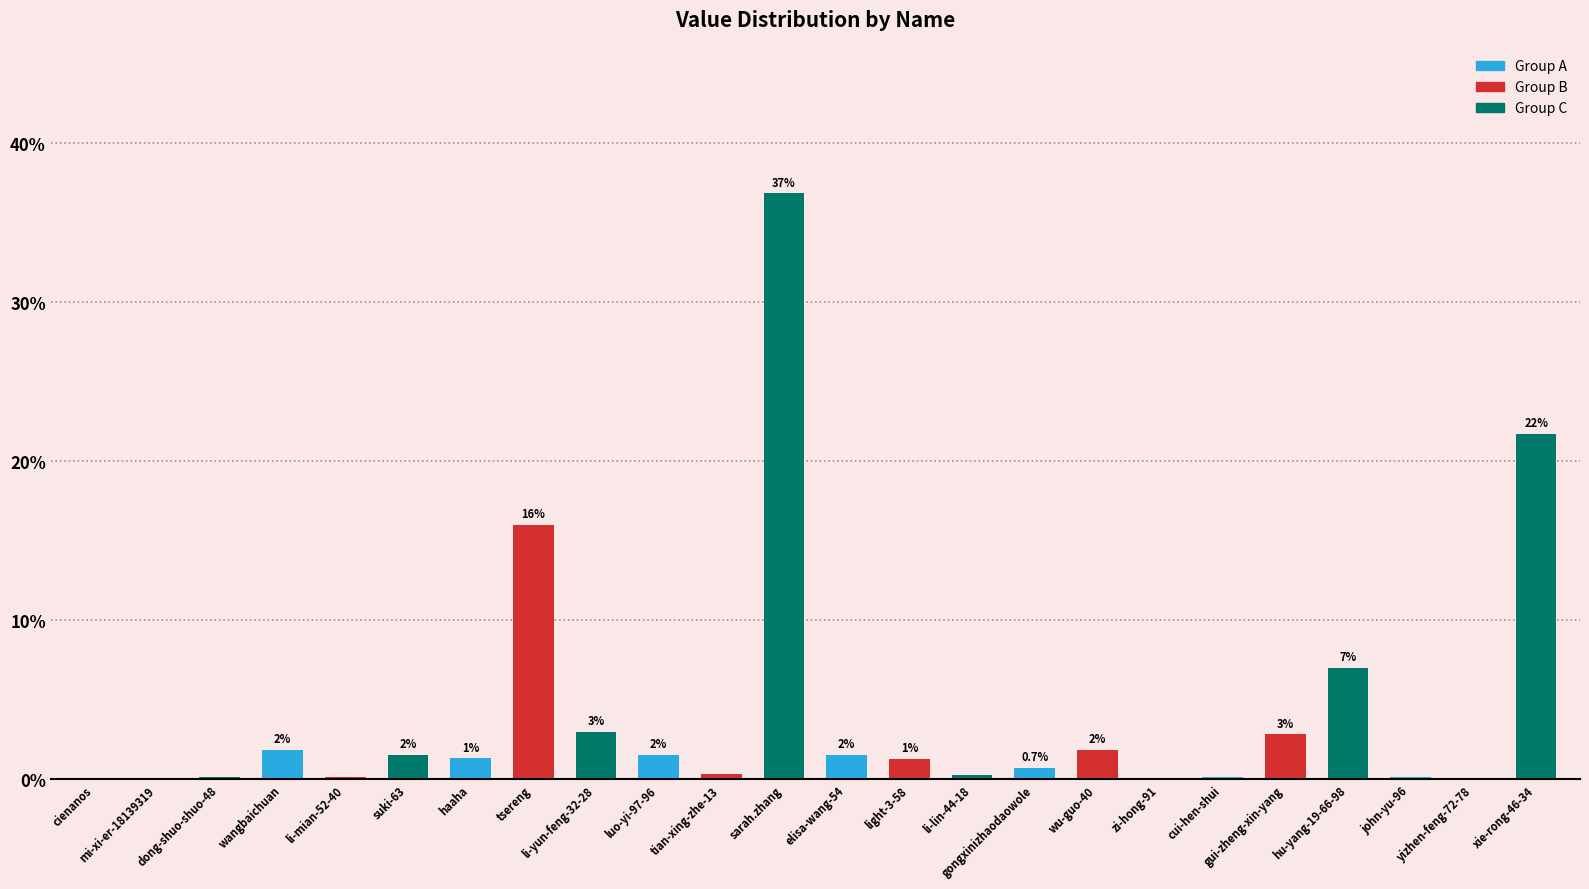

Are the bars horizontal?

No